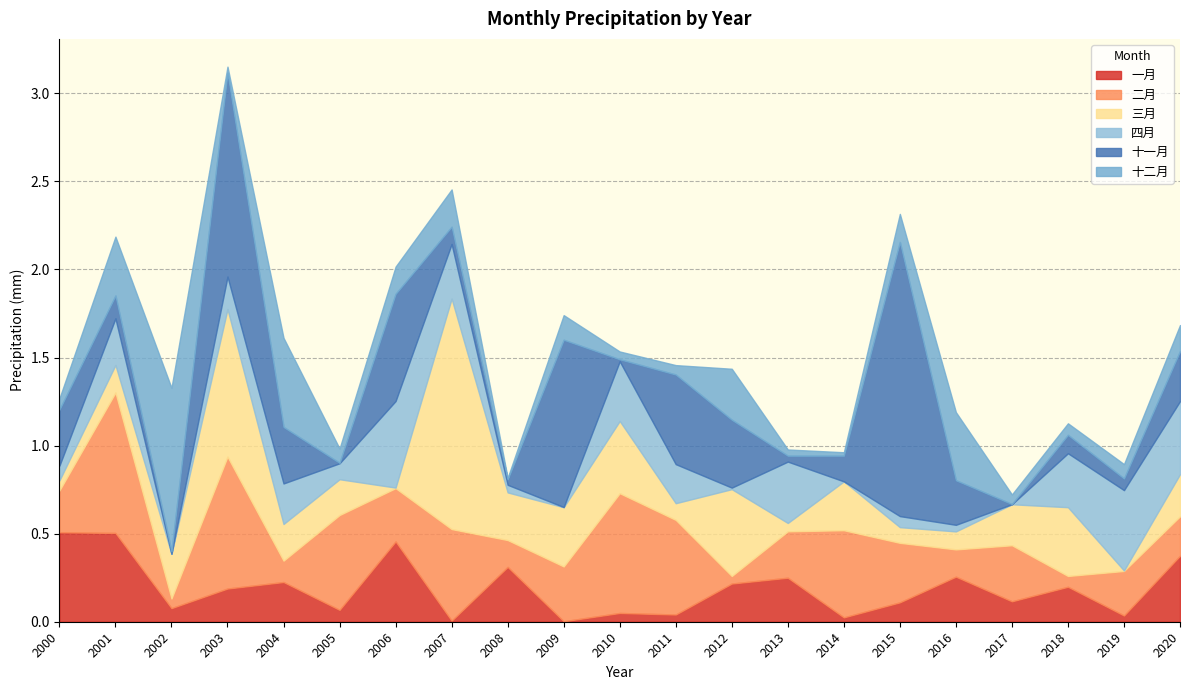

The 一月 series shows 0.3 at 2018. True or false?

False